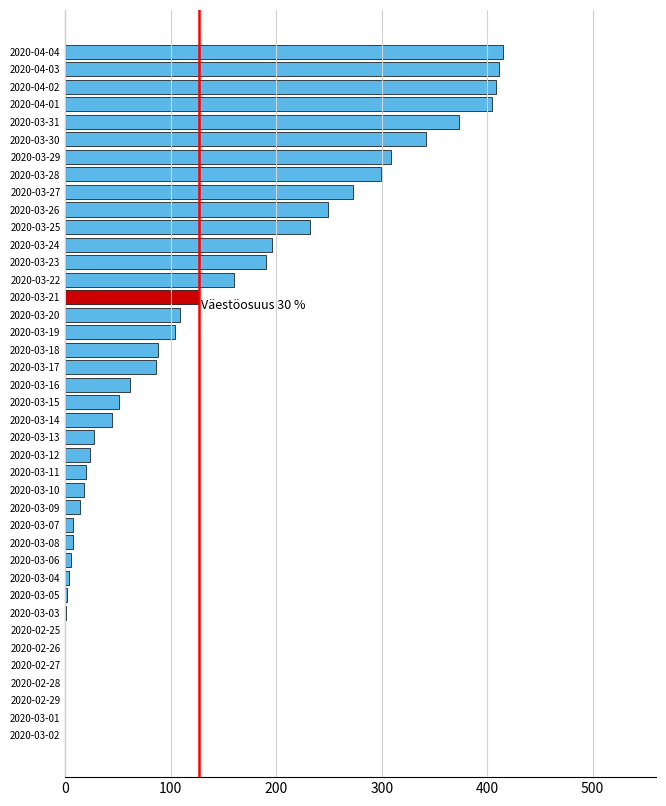

What is the change in value from 2020-03-27 to 2020-03-17?

-187